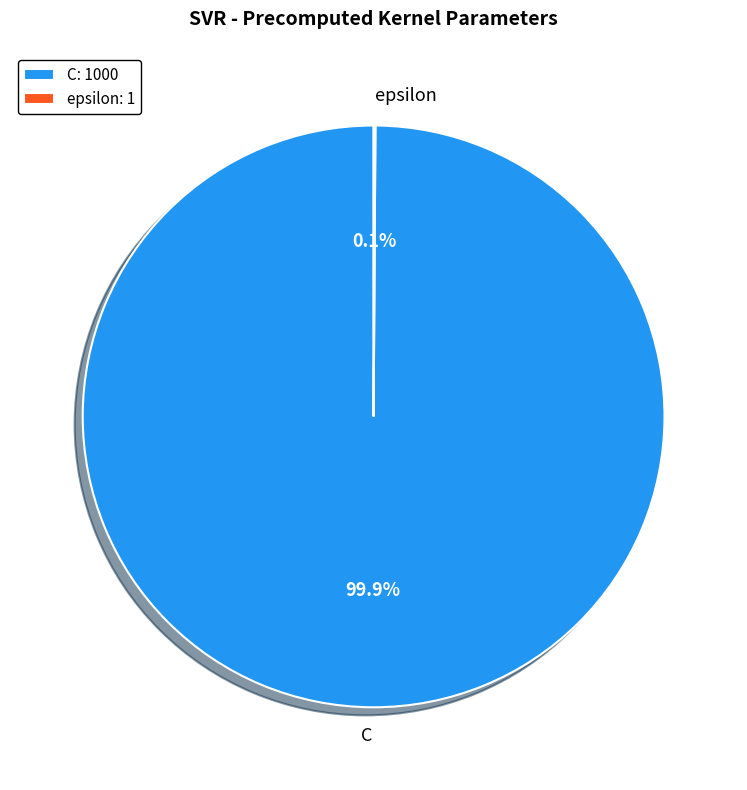

Does any single category account for the majority?

Yes